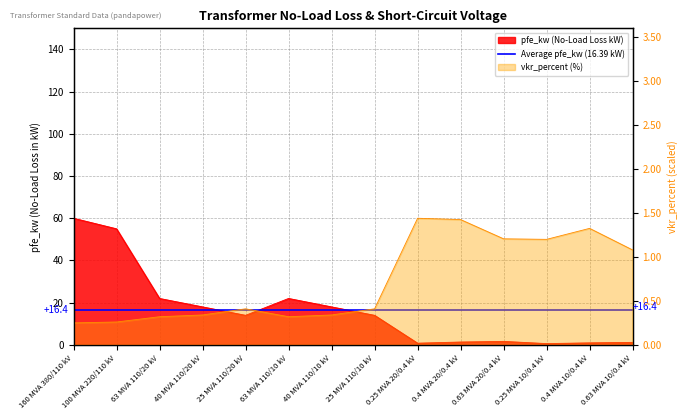

What is the average value of the pfe_kw series?

16.4